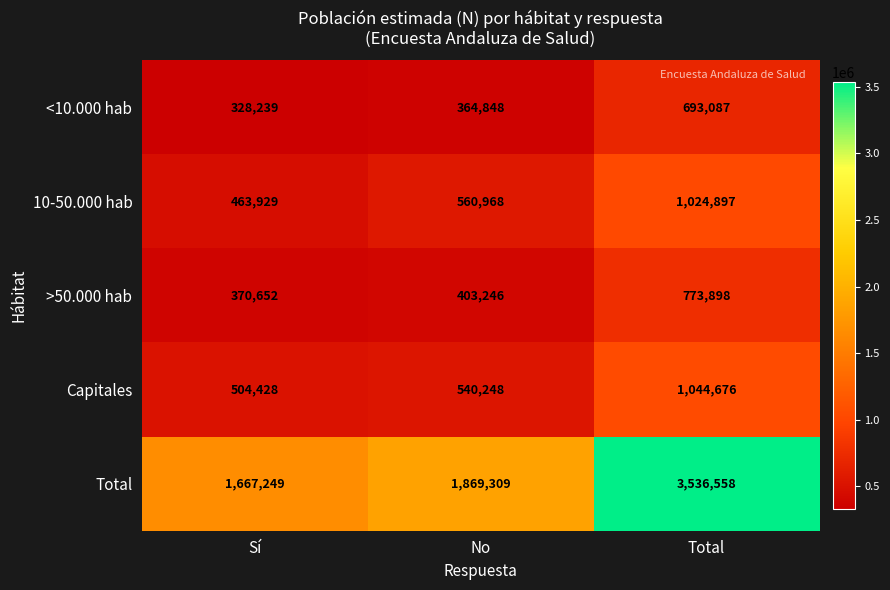

What is the maximum value shown in the chart?

3536558